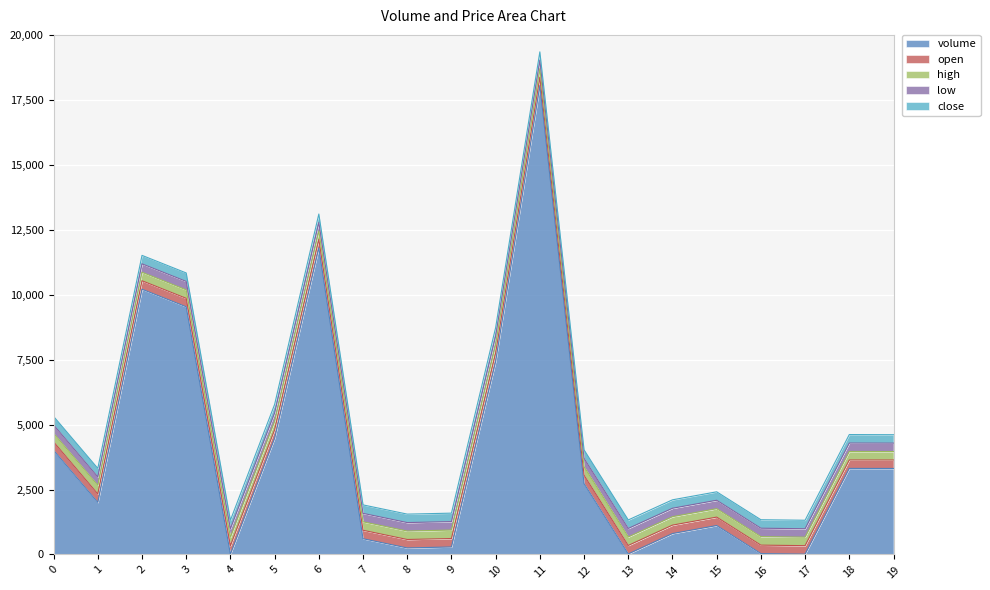

True or false: close and high intersect in this chart.

False